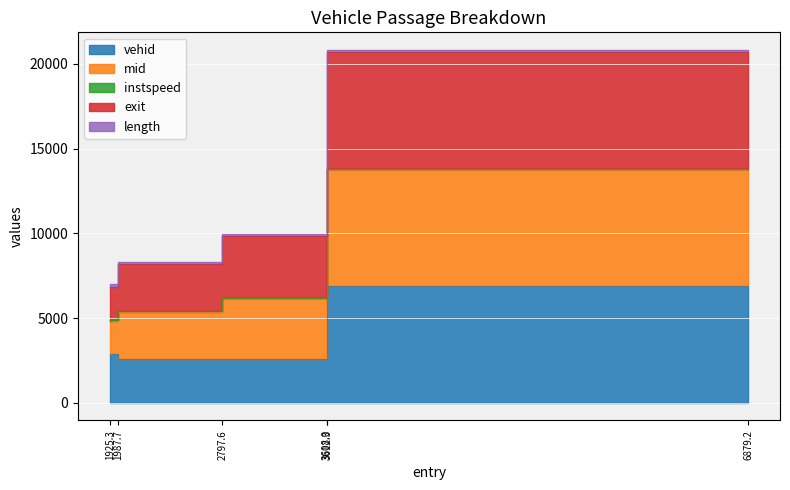

Does the chart display data point markers on the line(s)?

No